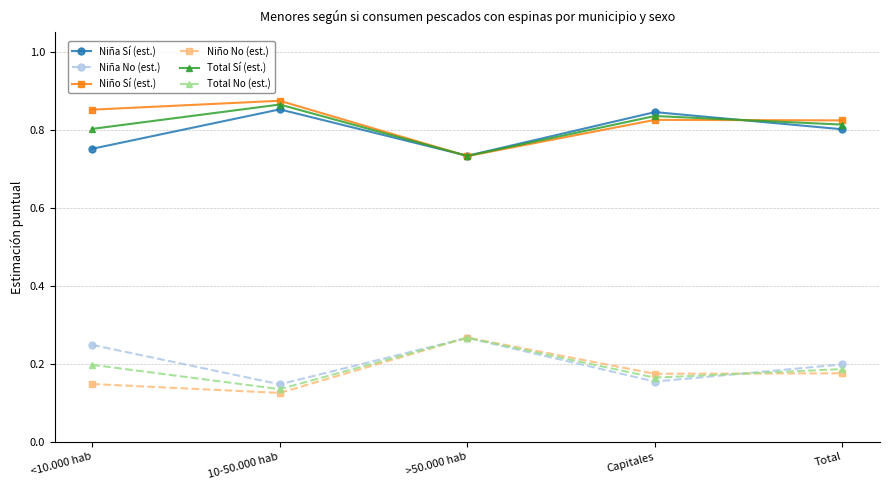

Where is Total No (est.) nearest to the value 0?

10-50.000 hab